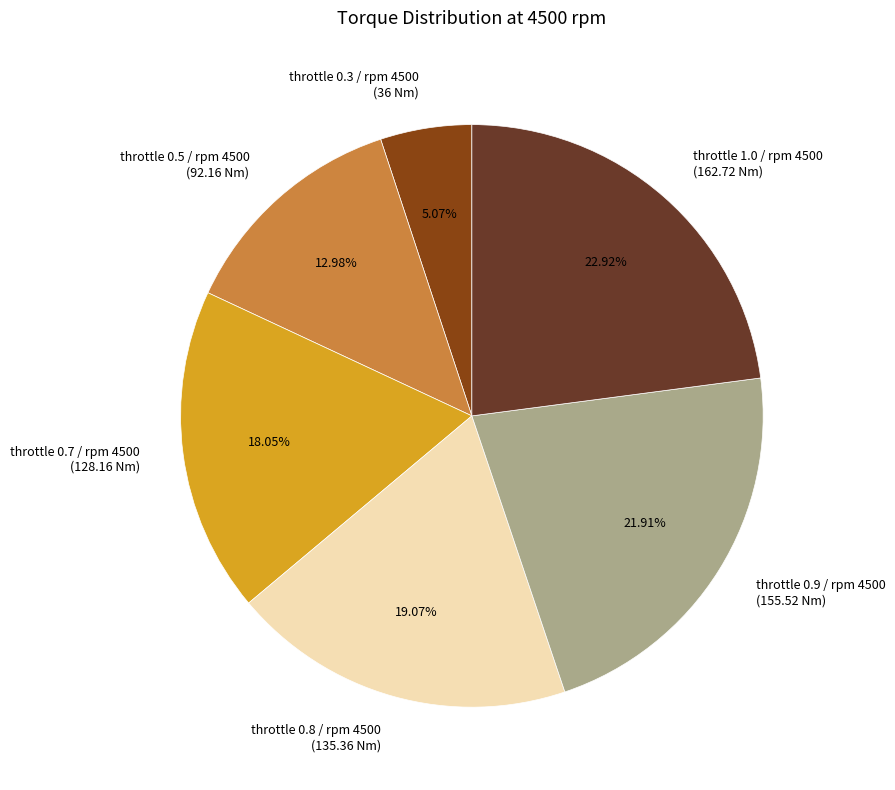

Is there any slice that represents more than half of the pie?

No